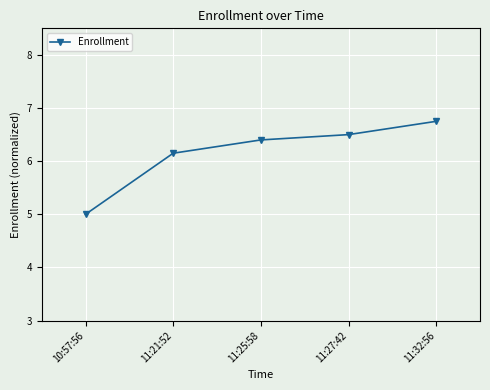

True or false: the data has more than 1 interior local peaks.

False